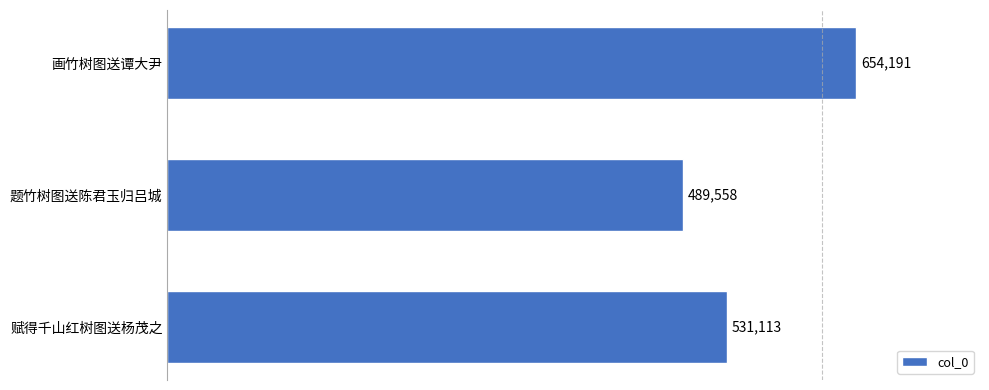

Reading bottom to top, list all the values displayed in this chart.

赋得千山红树图送杨茂之=531113	题竹树图送陈君玉归吕城=489558	画竹树图送谭大尹=654191